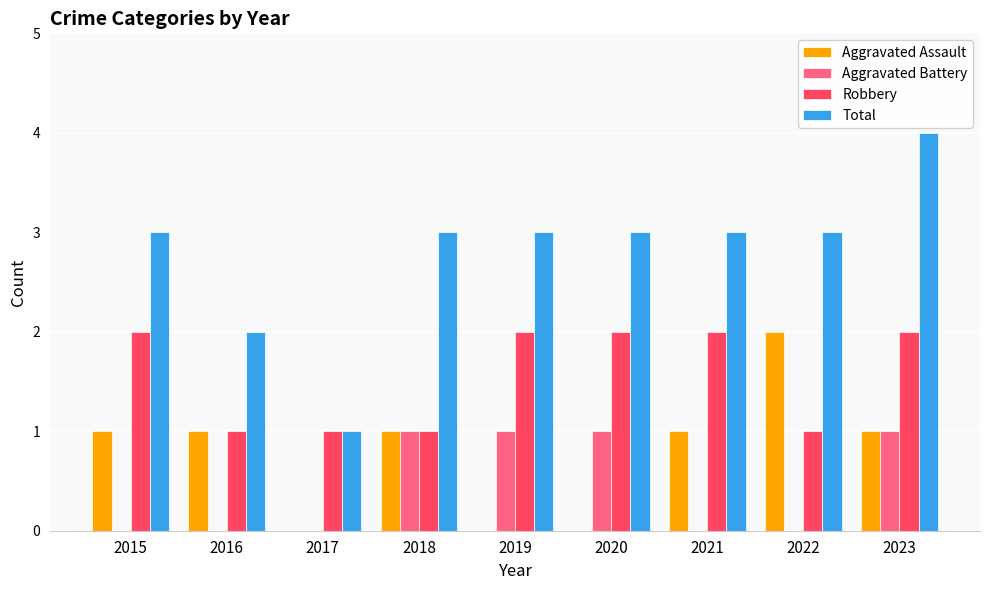

What are all the series names shown in the legend?

Aggravated Assault, Aggravated Battery, Robbery, Total